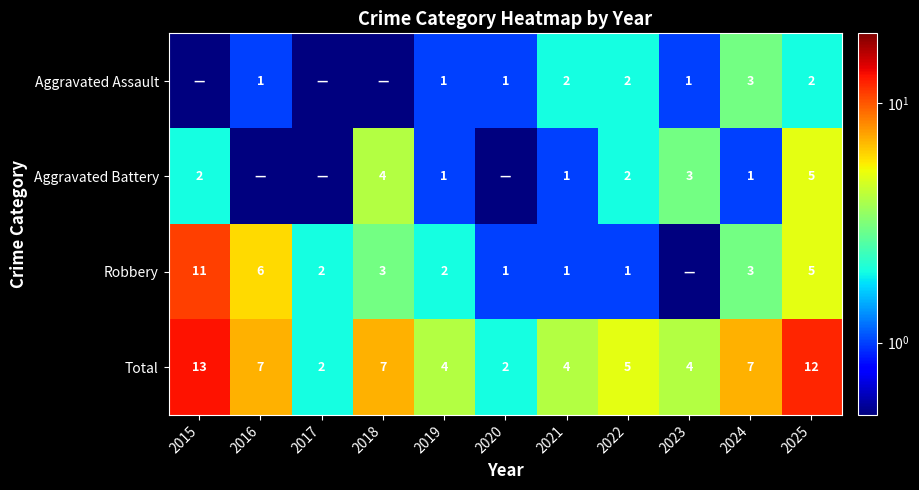

What is the spread (max minus min) of values at 2021?

3.0